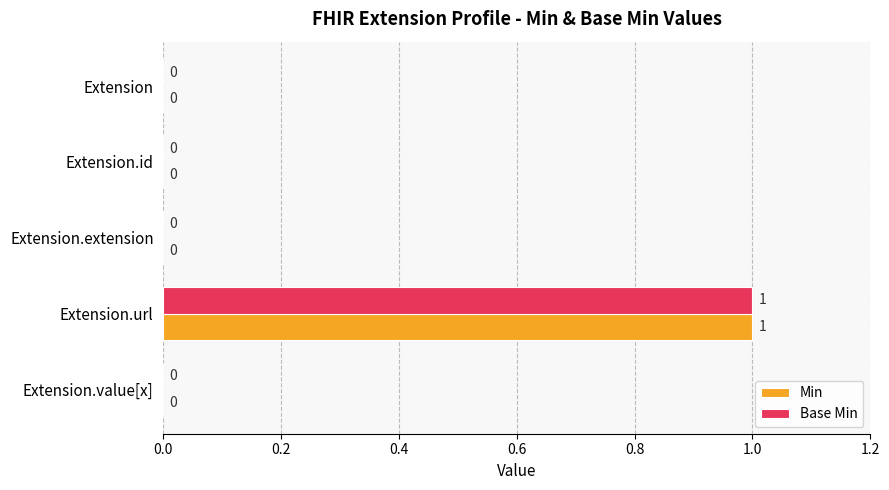

How many values in the Base Min series exceed 0?

1